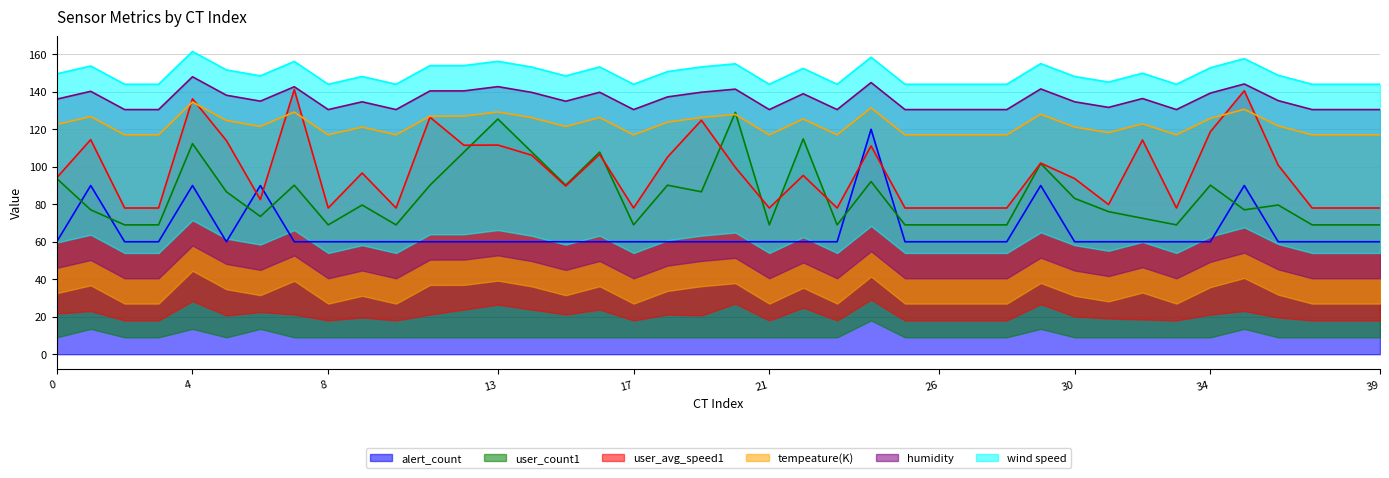

What is the sum of all user_avg_speed1 values?

3887.0